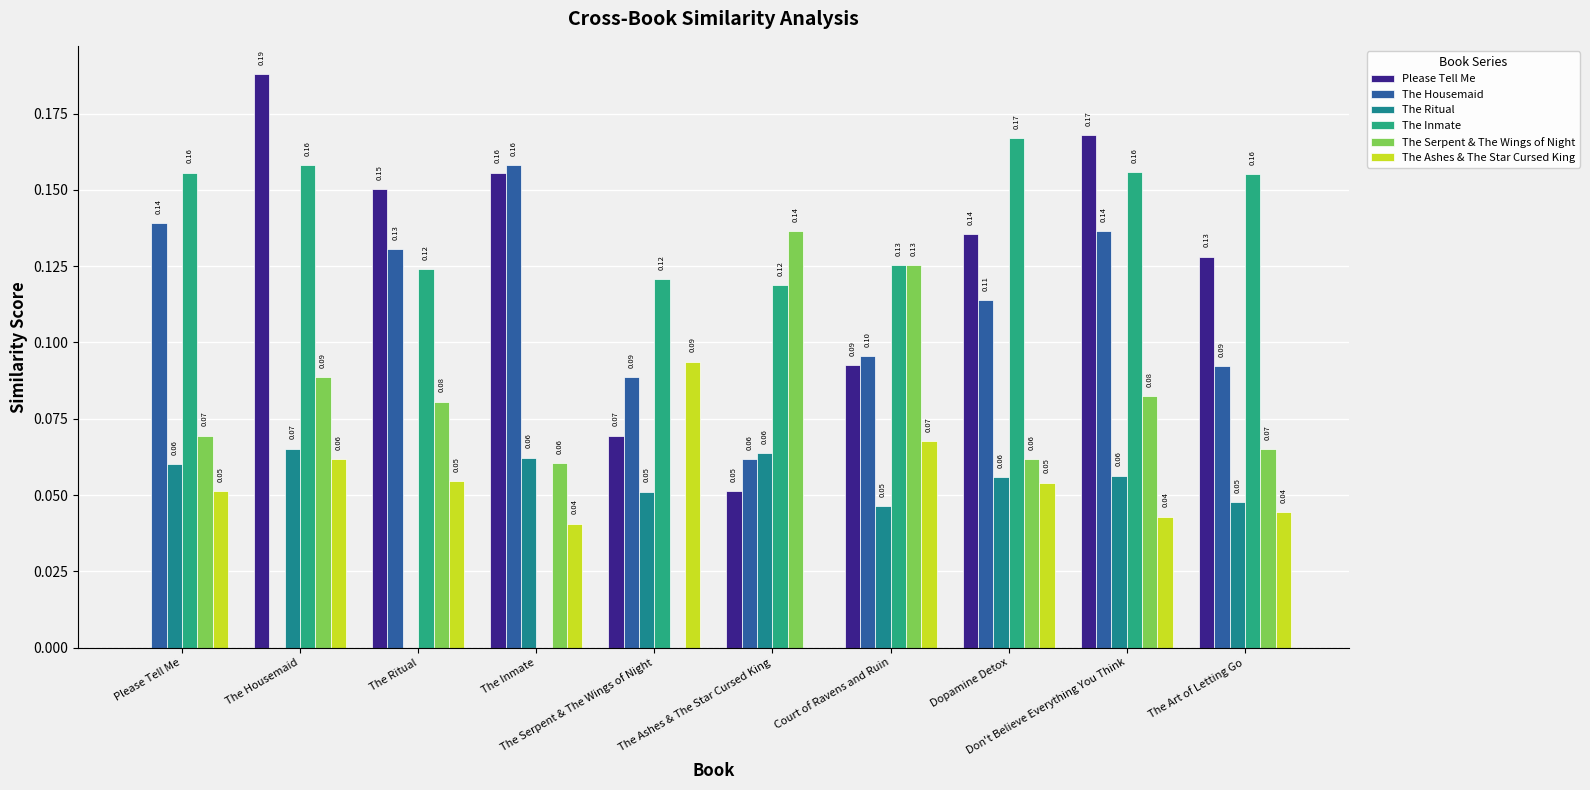

Are the bars grouped side by side (vs. stacked)?

Yes